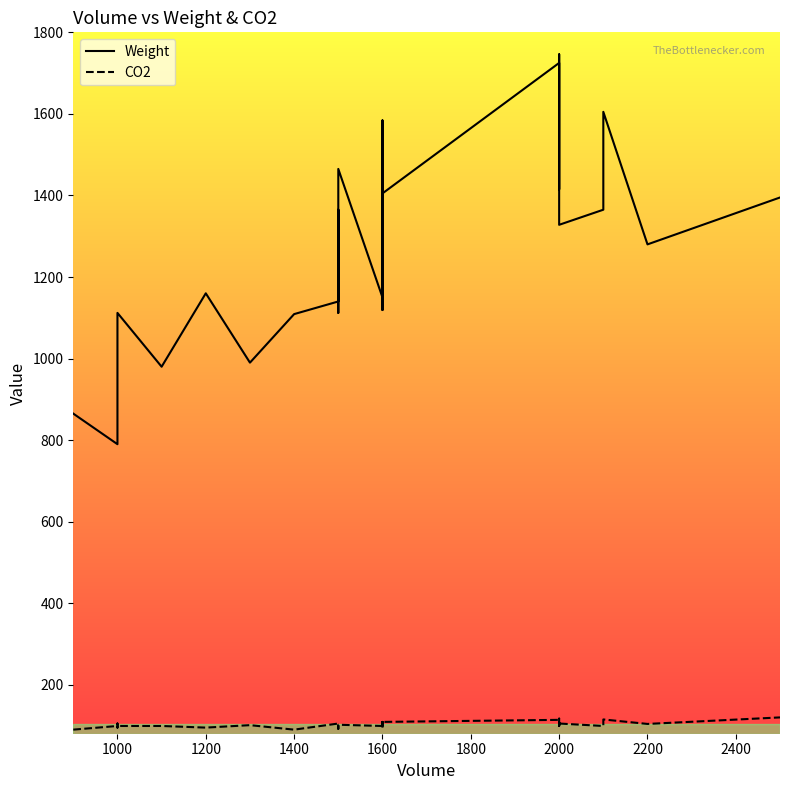

How many lines are shown in the chart?

2